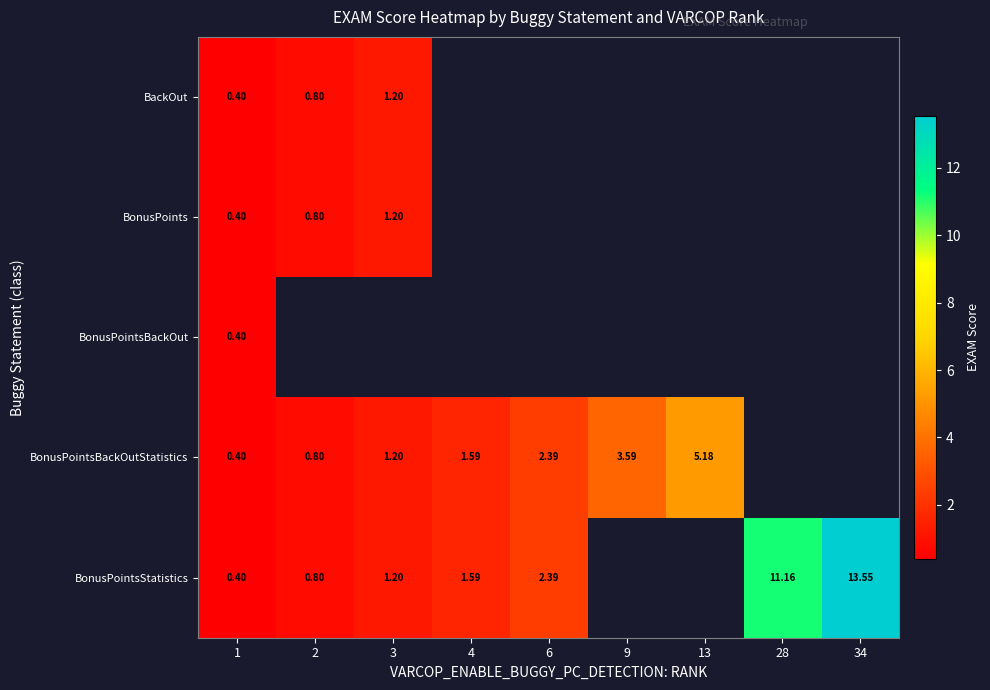

What is the difference between the second highest and minimum values in the BonusPointsStatistics series?

10.8